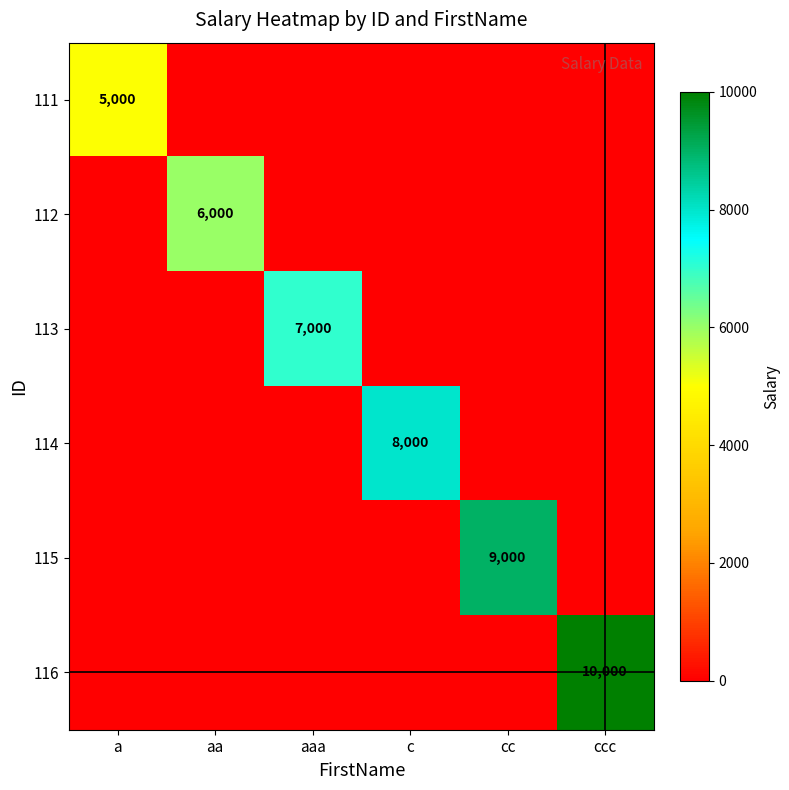

True or false: 115 has a value of 14156 at cc.

False